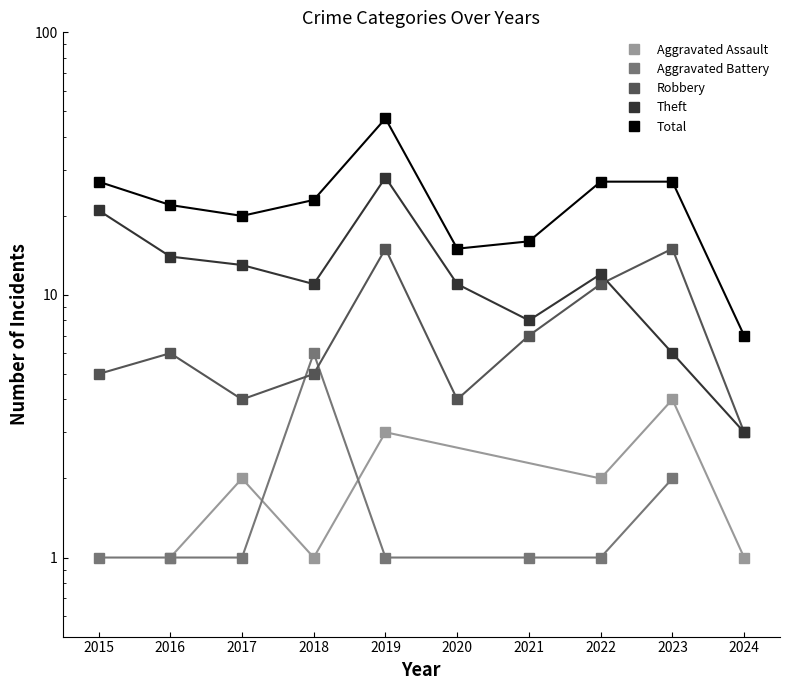

Which has a higher value, 2023 or 2021?

2023